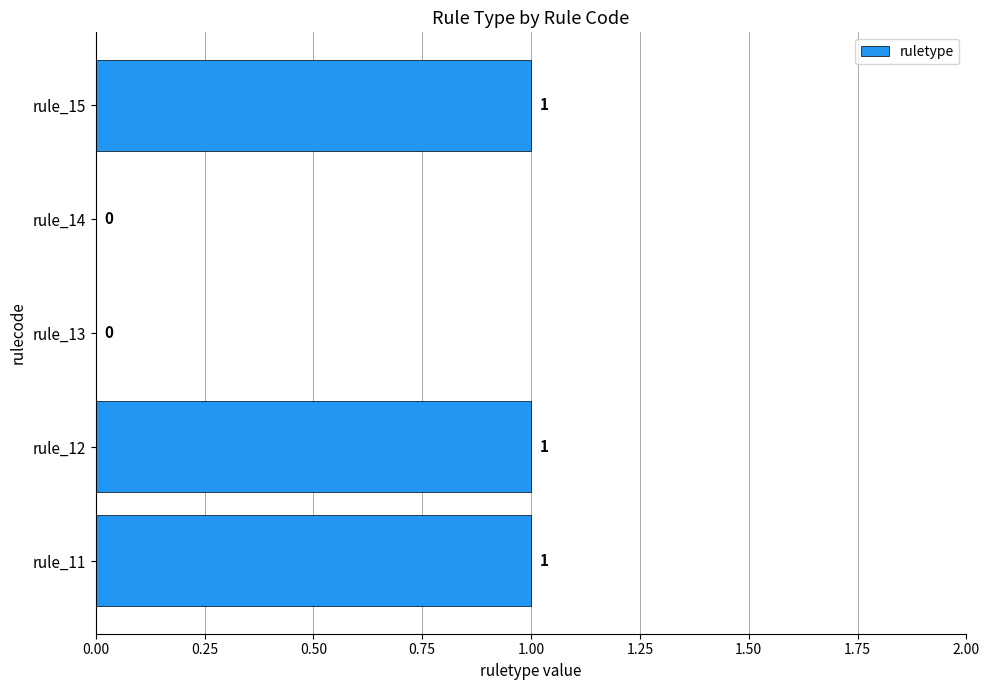

True or false: the data shows 0 at rule_14.

True